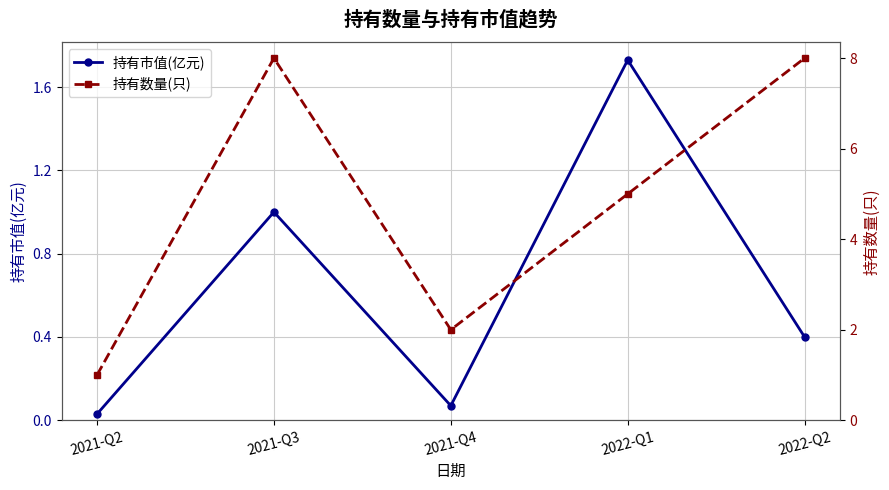

At which category is the sum across all series the highest?

2021-Q3